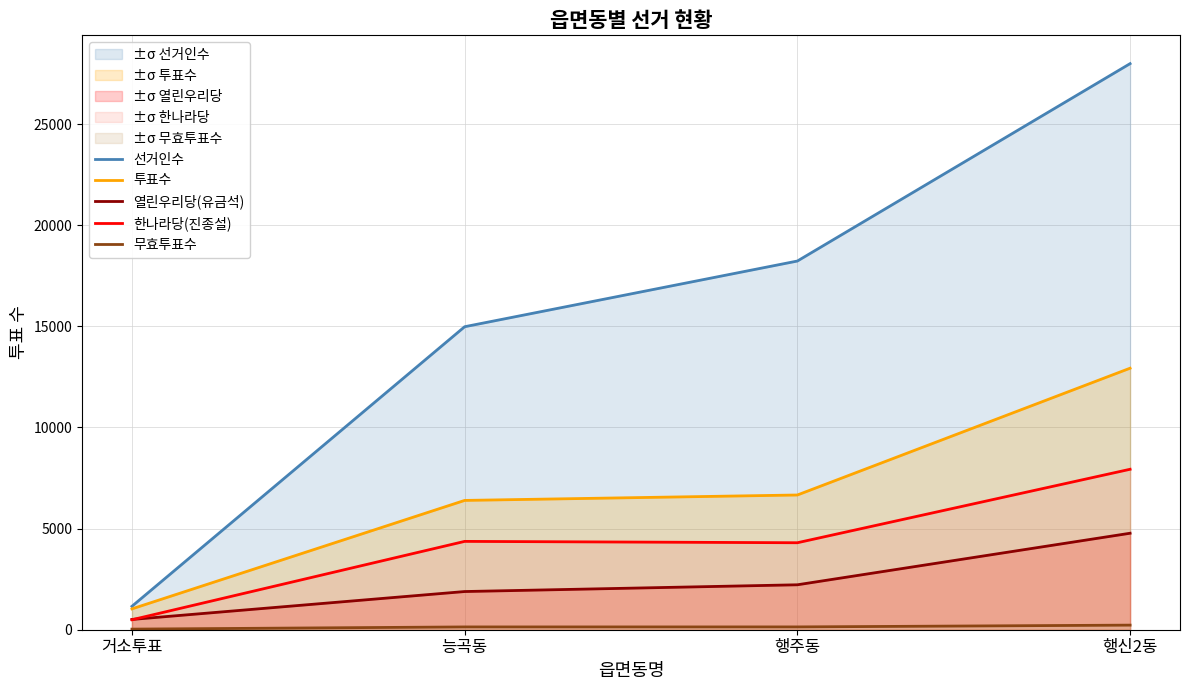

True or false: 선거인수 and 한나라당(진종설) intersect in this chart.

False